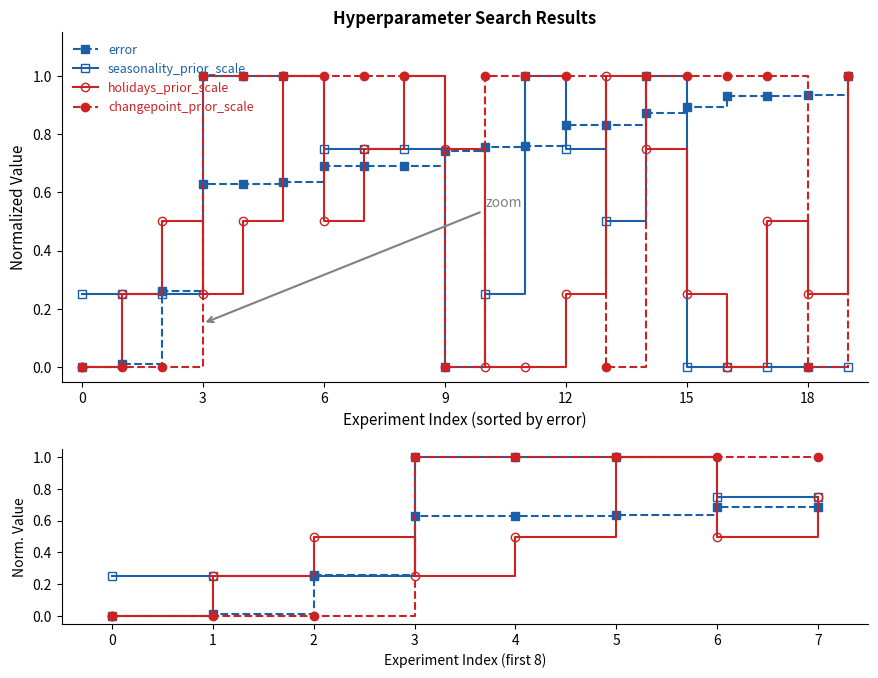

What is the label of the 6th point from the right?

3